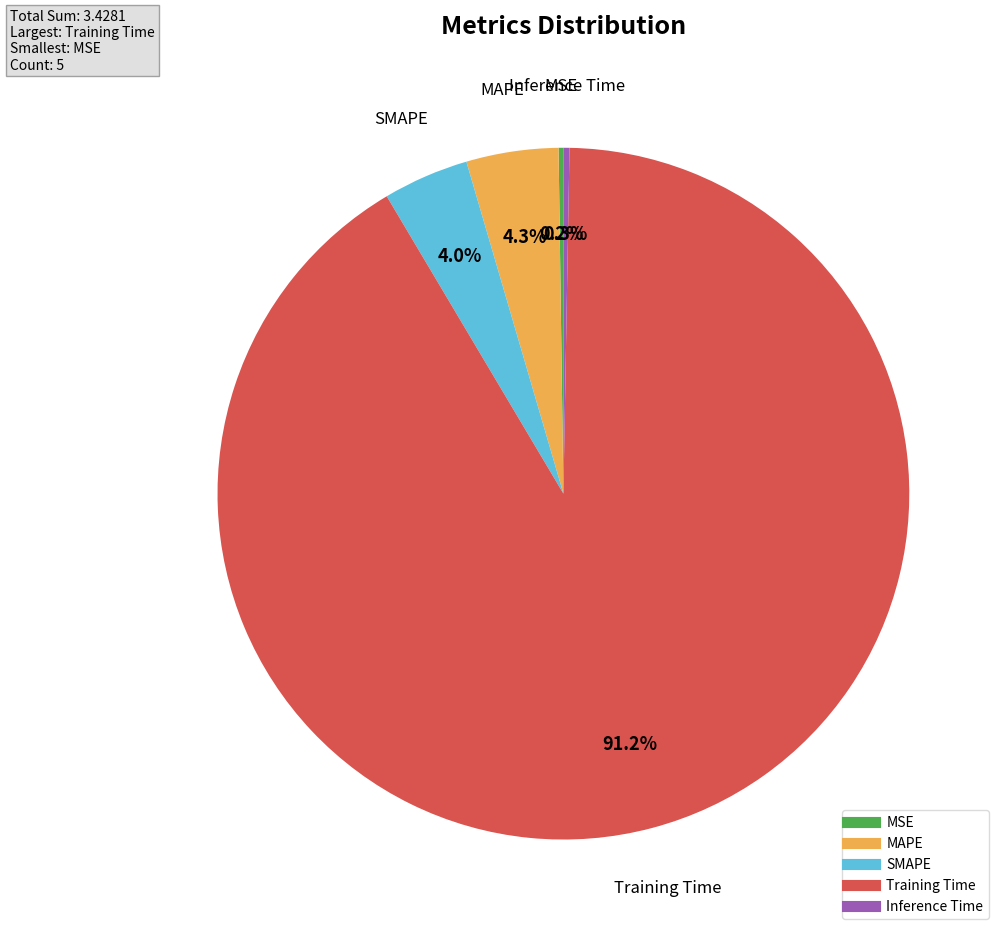

What is the total percentage of Inference Time and SMAPE?

4.3%